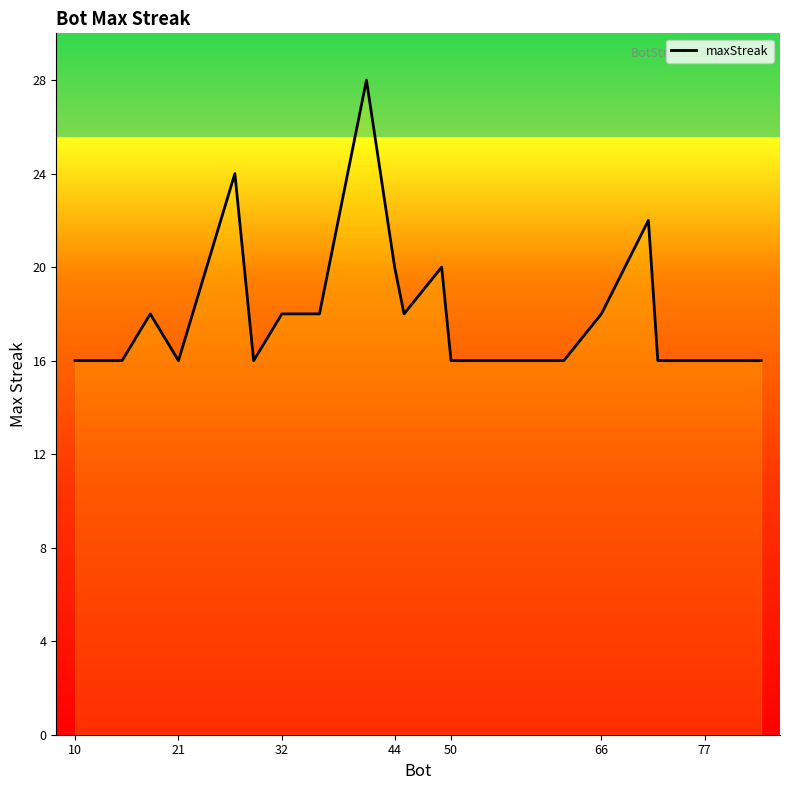

What is the sum of all values?

364